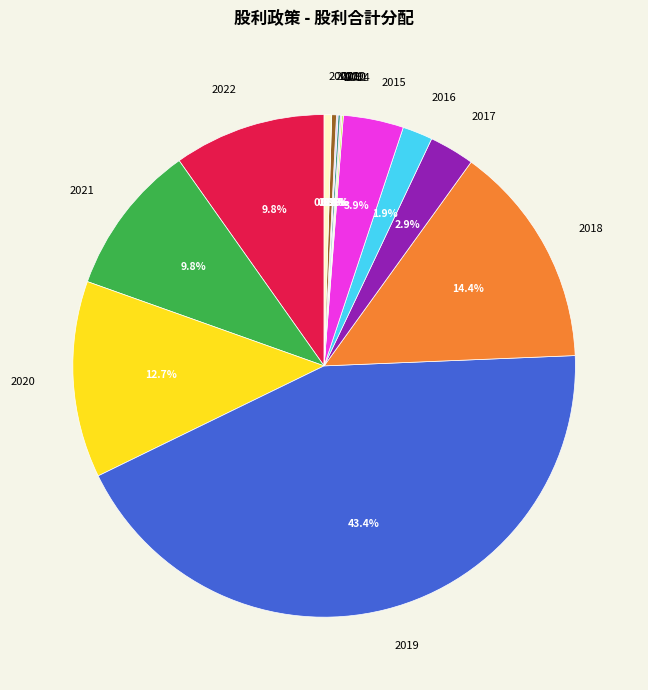

Does any single category account for the majority?

No